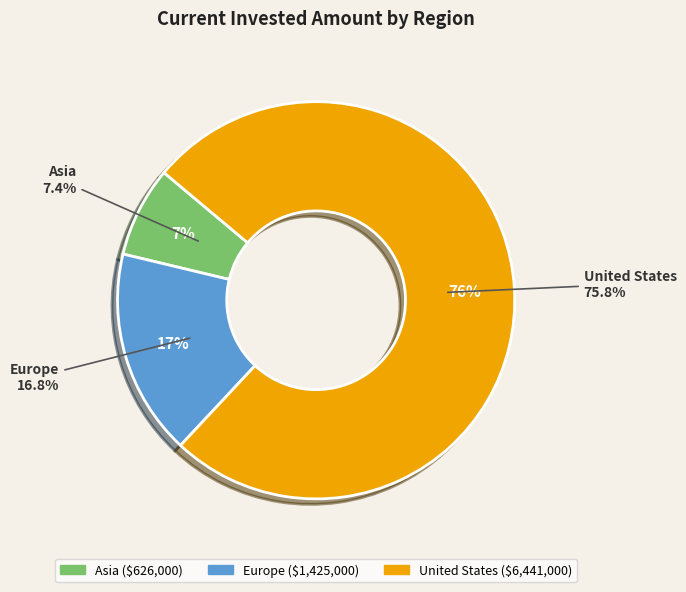

Combined, what portion of the pie is Asia and United States?

83.2%